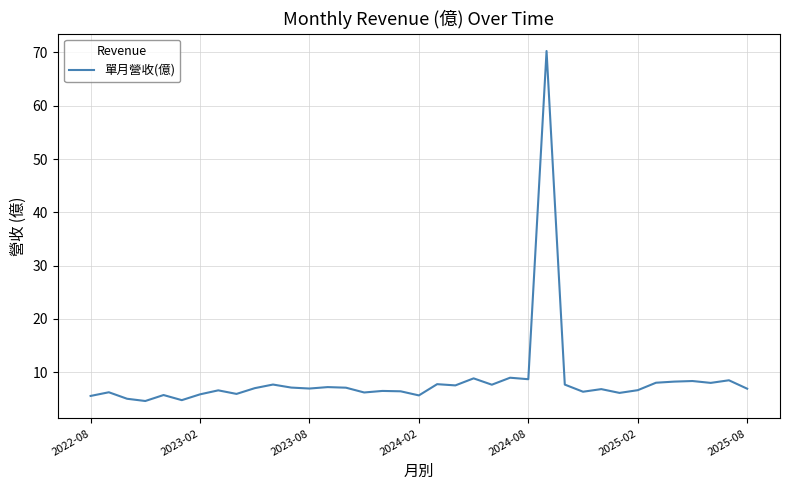

What is the maximum value shown in the chart?

70.3